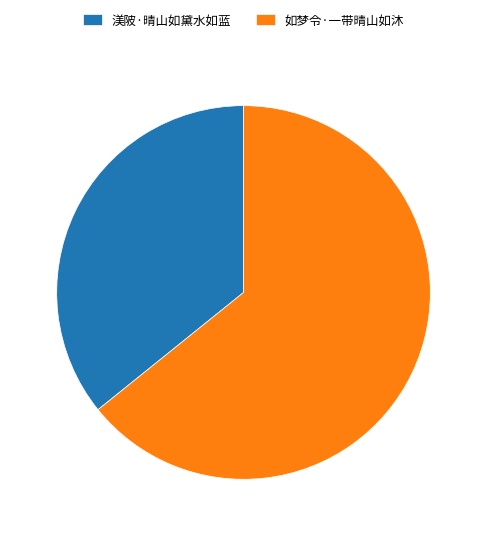

Is there any slice that represents more than half of the pie?

Yes